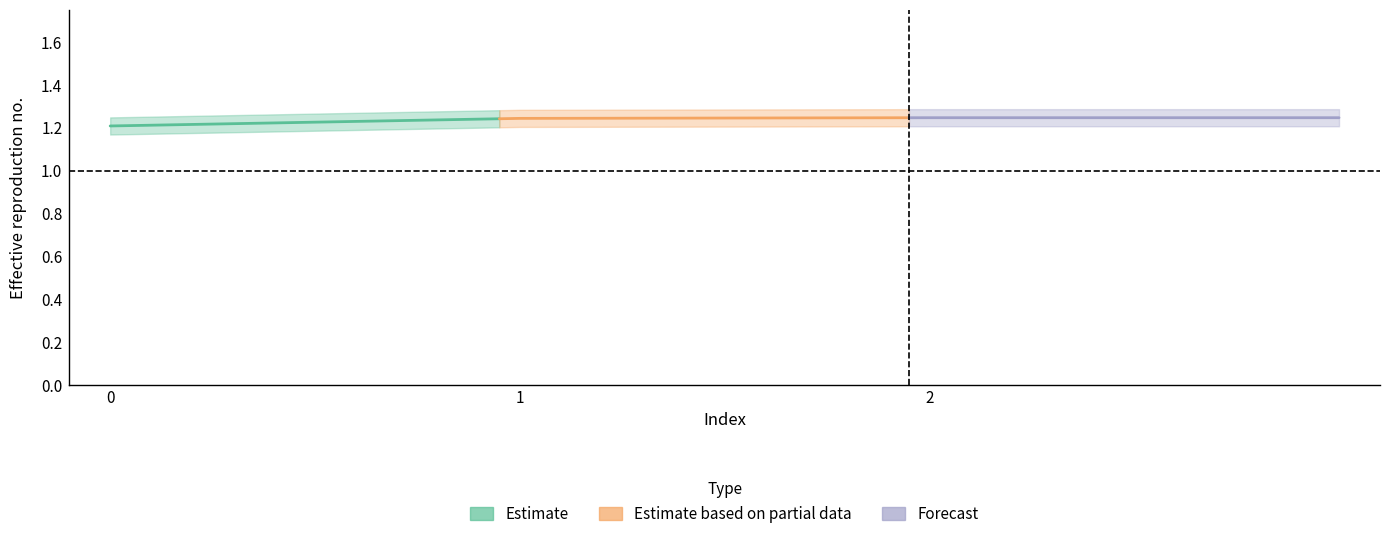

True or false: the data shows 2.2 at 2.

False